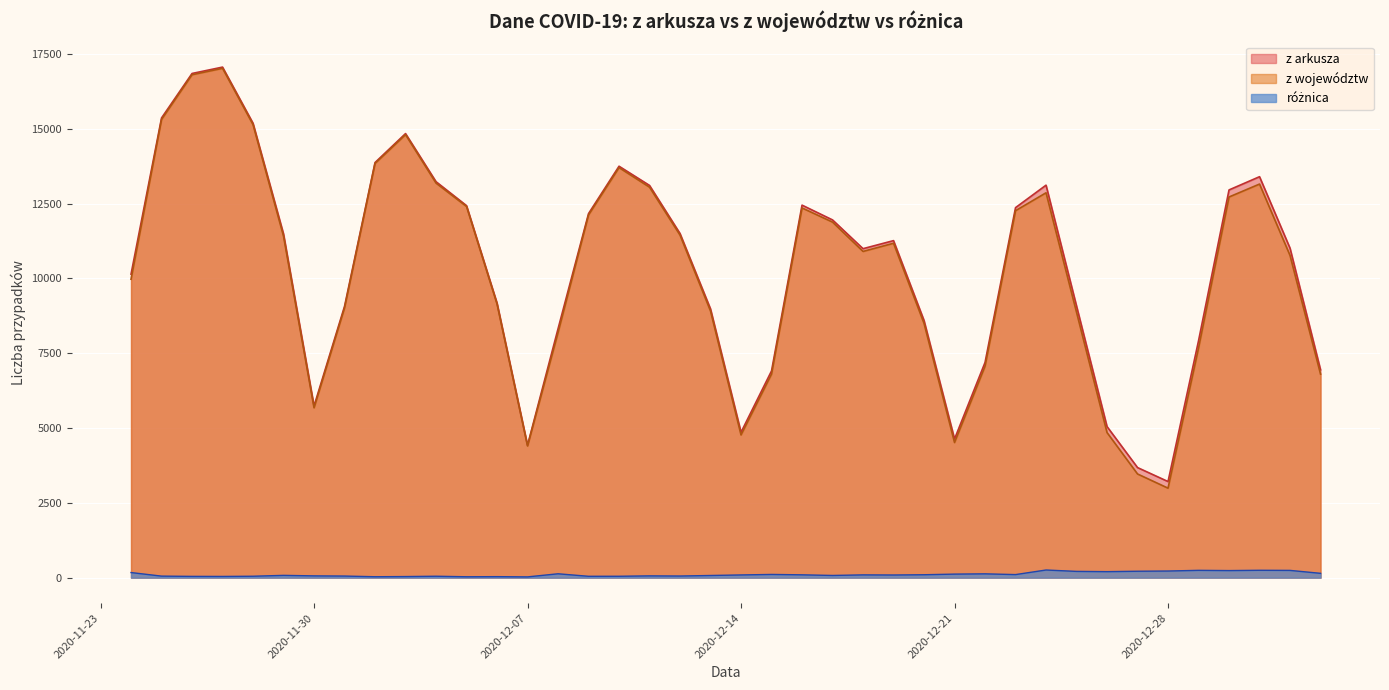

What are all the series names shown in the legend?

z arkusza, z województw, różnica